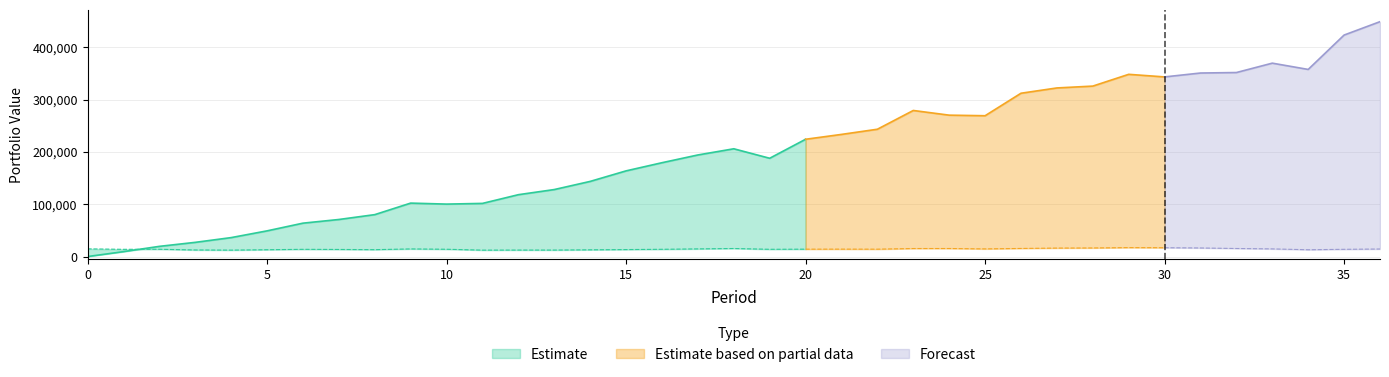

The Portfolio Value series shows 88437.5 at 13. True or false?

False